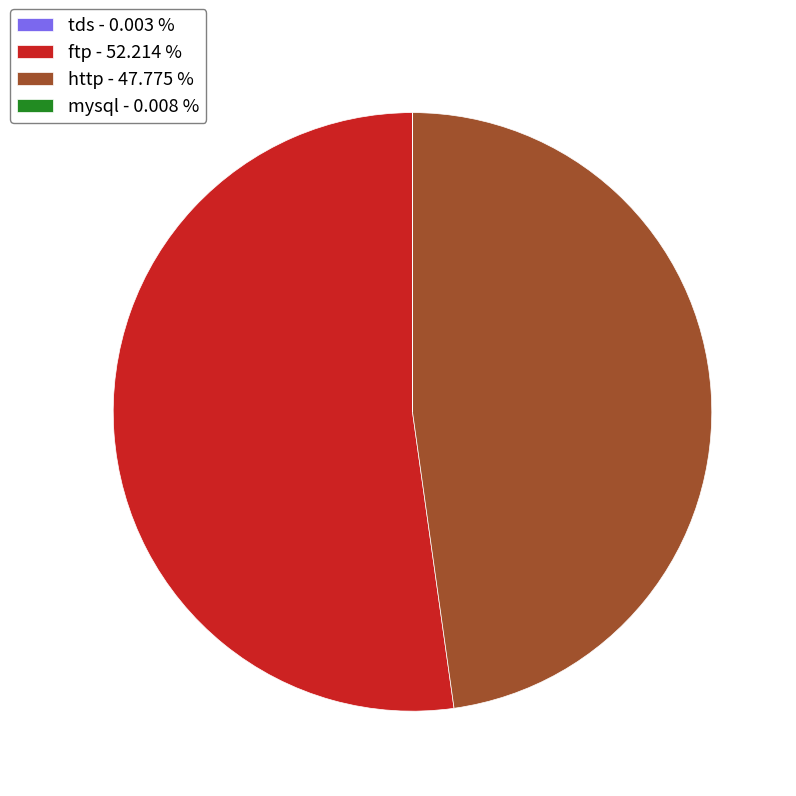

Does ftp - 52.214 % represent more than half of the total?

Yes